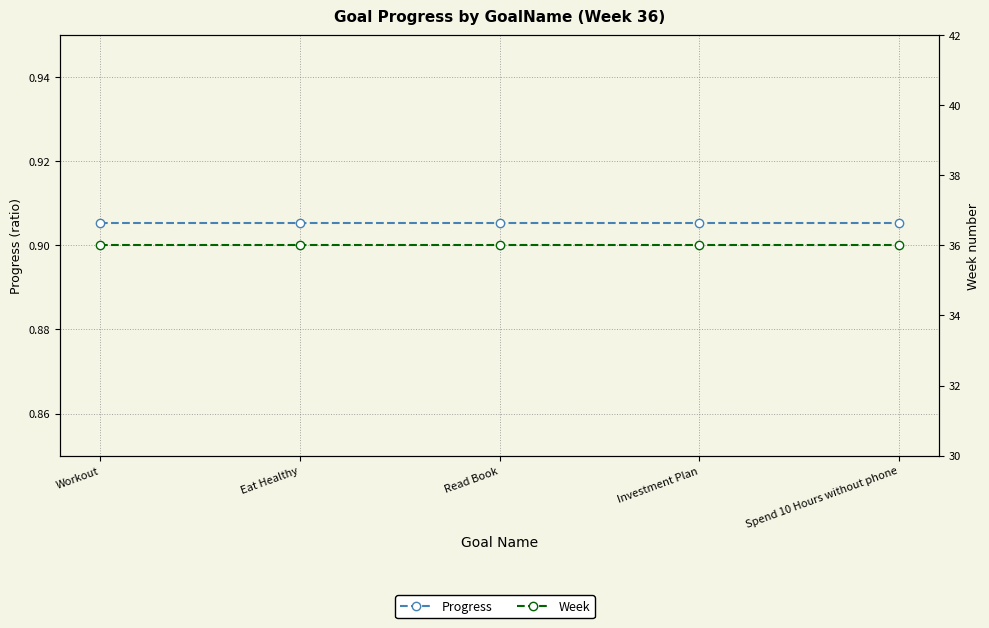

What is the value of the Progress point at the 4th from the left?

0.9